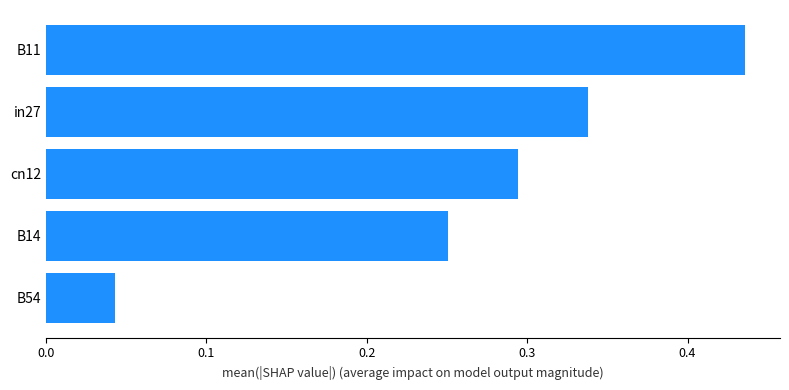

How many series are shown in this chart?

1